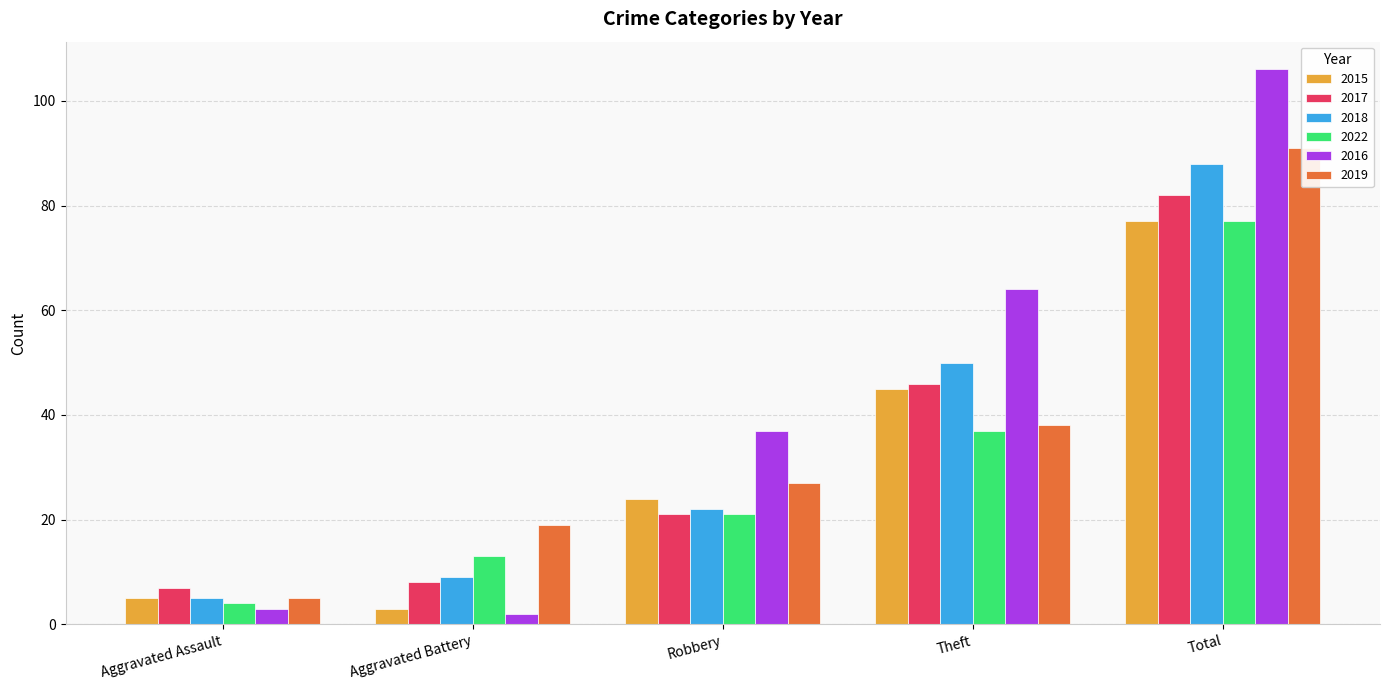

What is the difference between the 2019 values at Aggravated Assault and Theft?

33